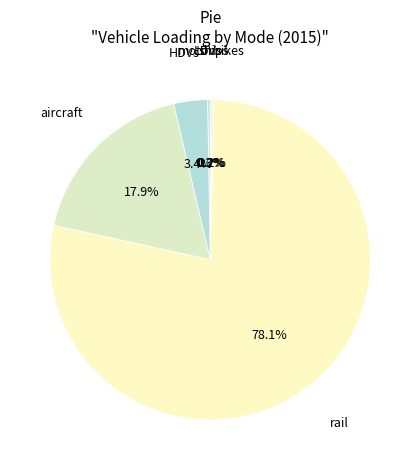

How much of the chart is everything except HDVs?

96.6%